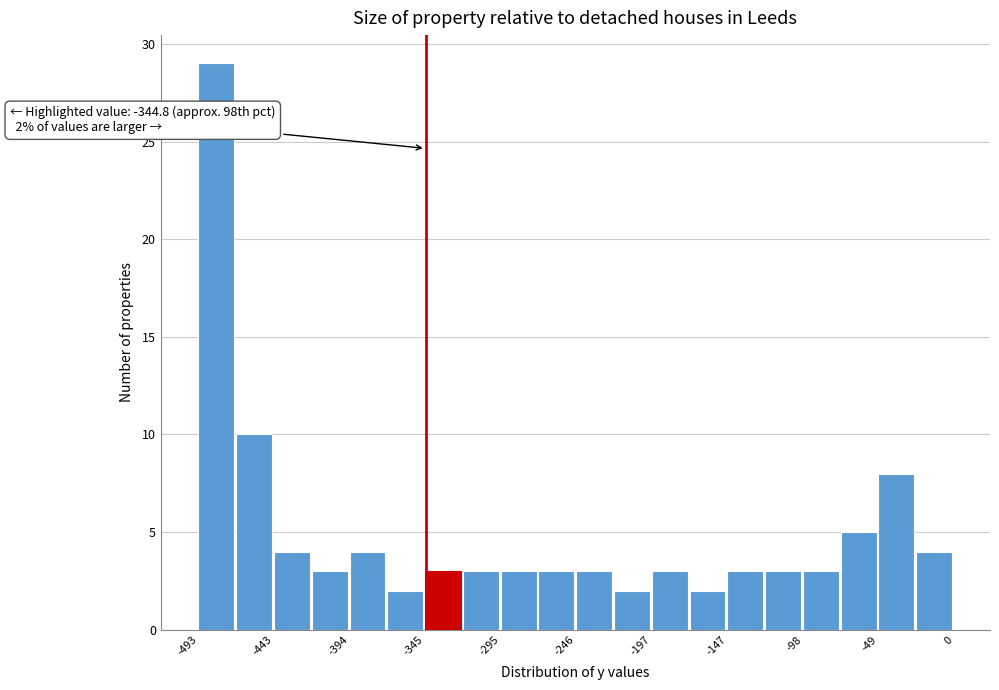

Over which range of the x-axis is the bar tallest?

-495 to -470